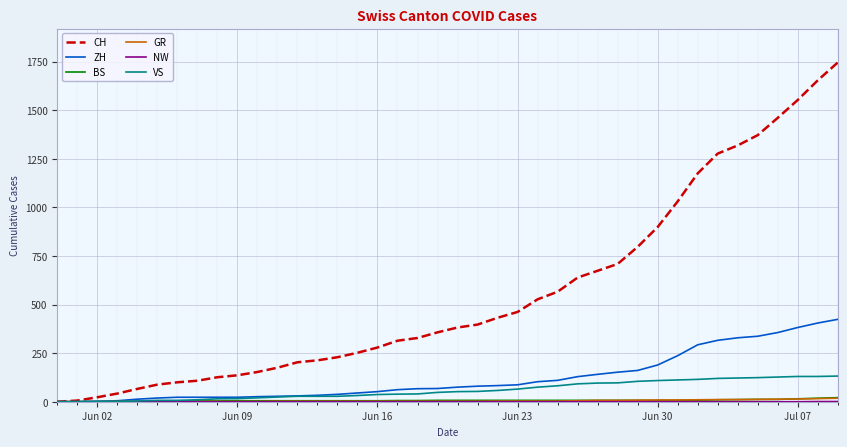

Which series has the largest range (max minus min)?

CH